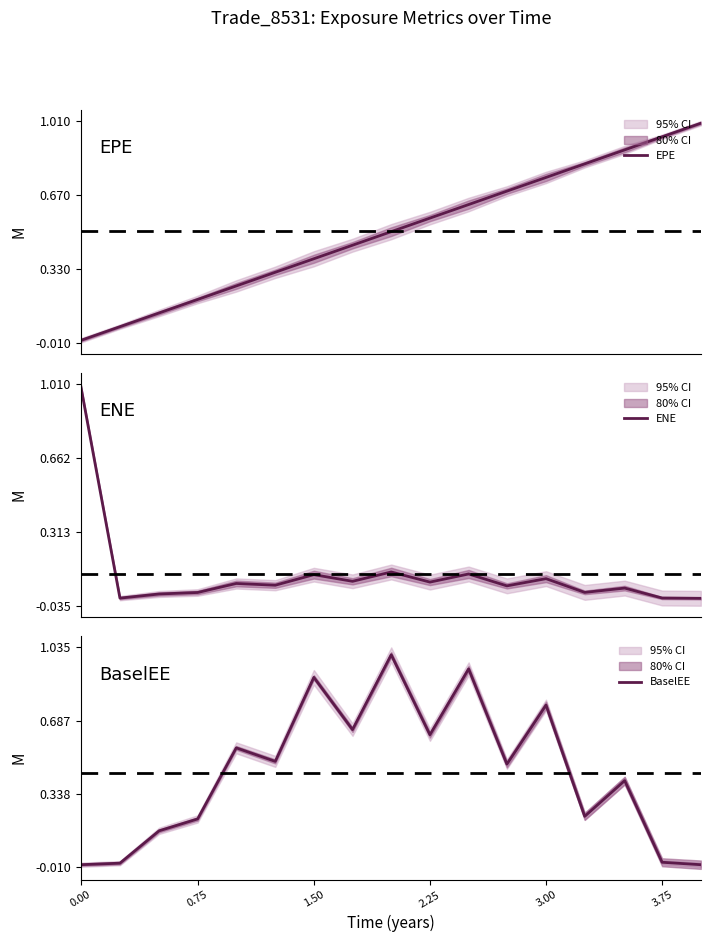

True or false: EPE has a value of 0.4 at 1.50.

True